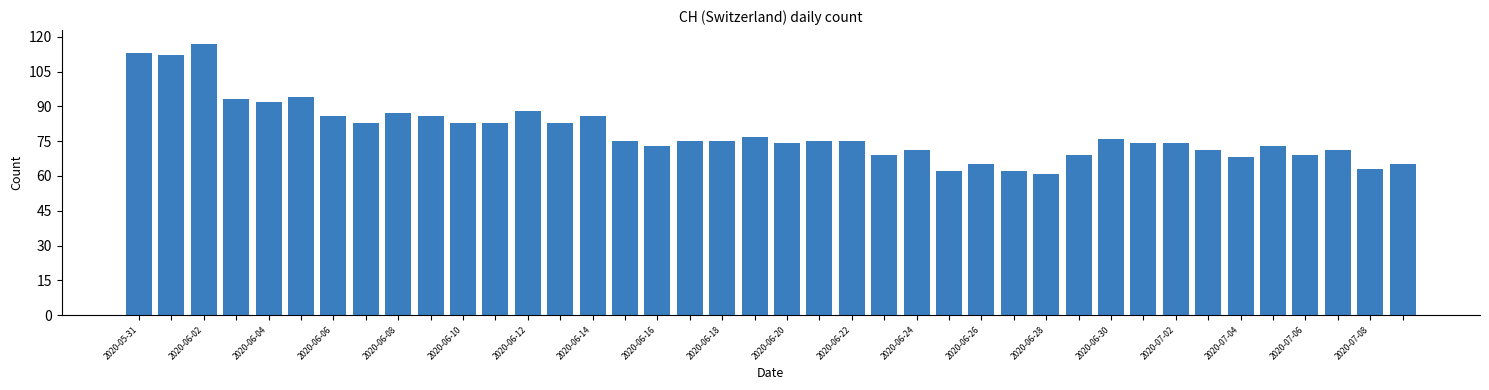

What is the value of the 16th bar from the left?

75